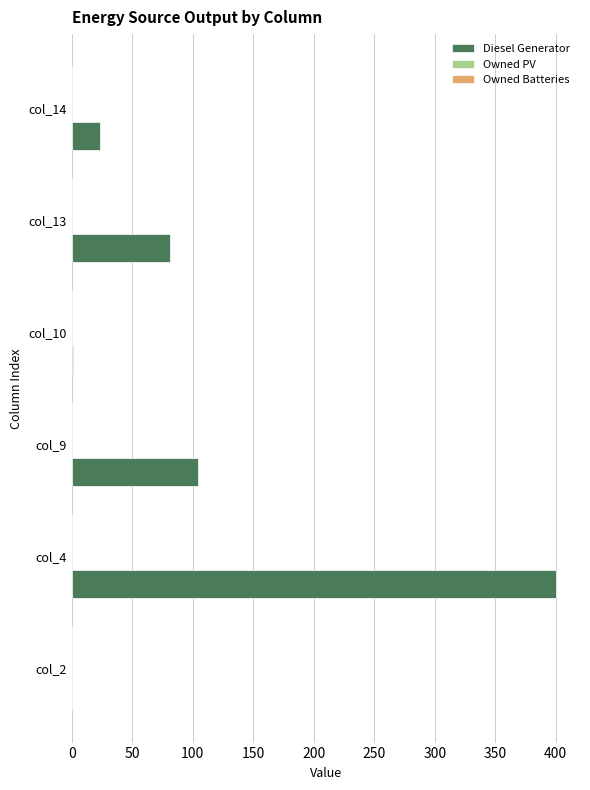

What is the sum of all values?

609